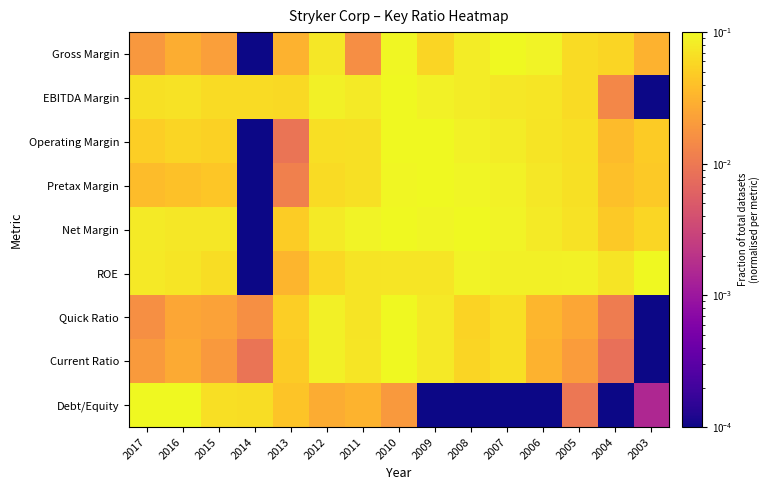

Which series changed the most between 2007 and 2003?

EBITDA Margin